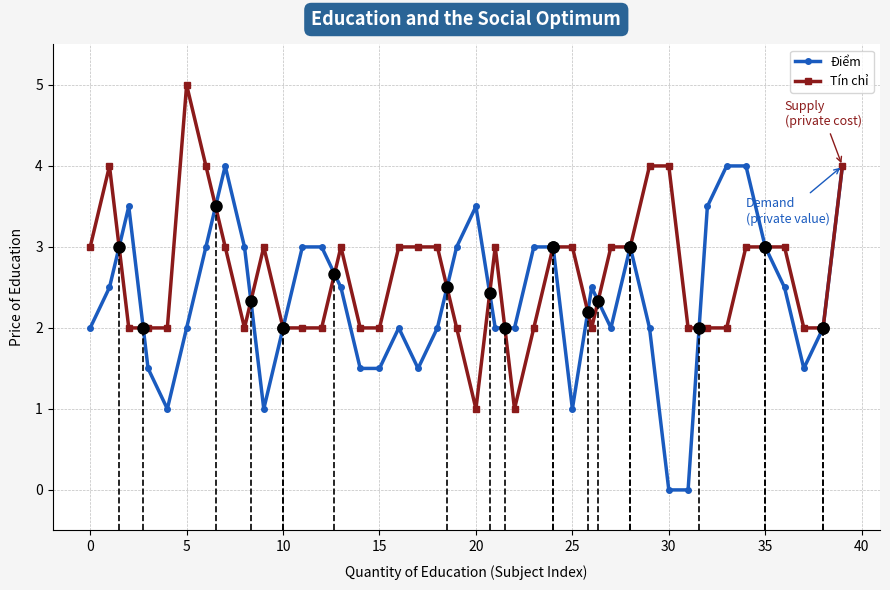

What is the label of the 15th point from the right?

25